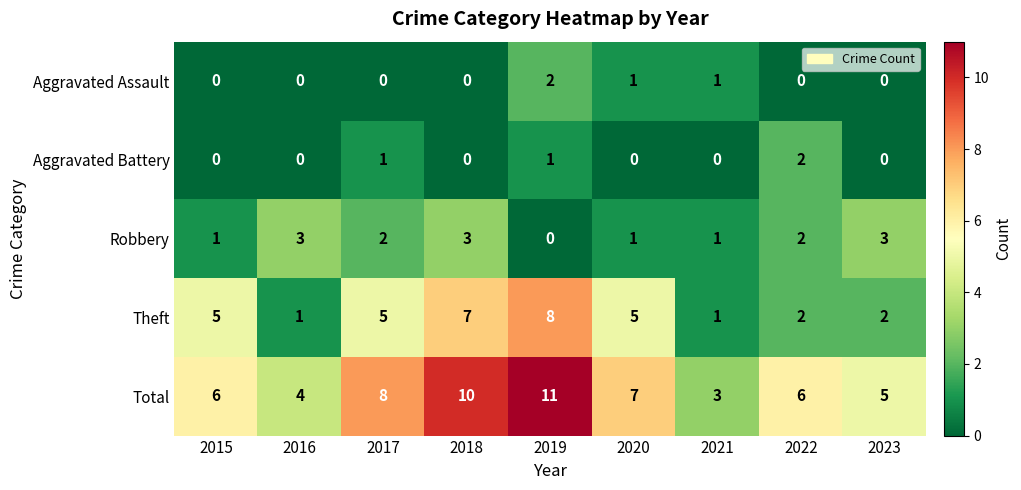

At which label is Total closest to 7?

2020